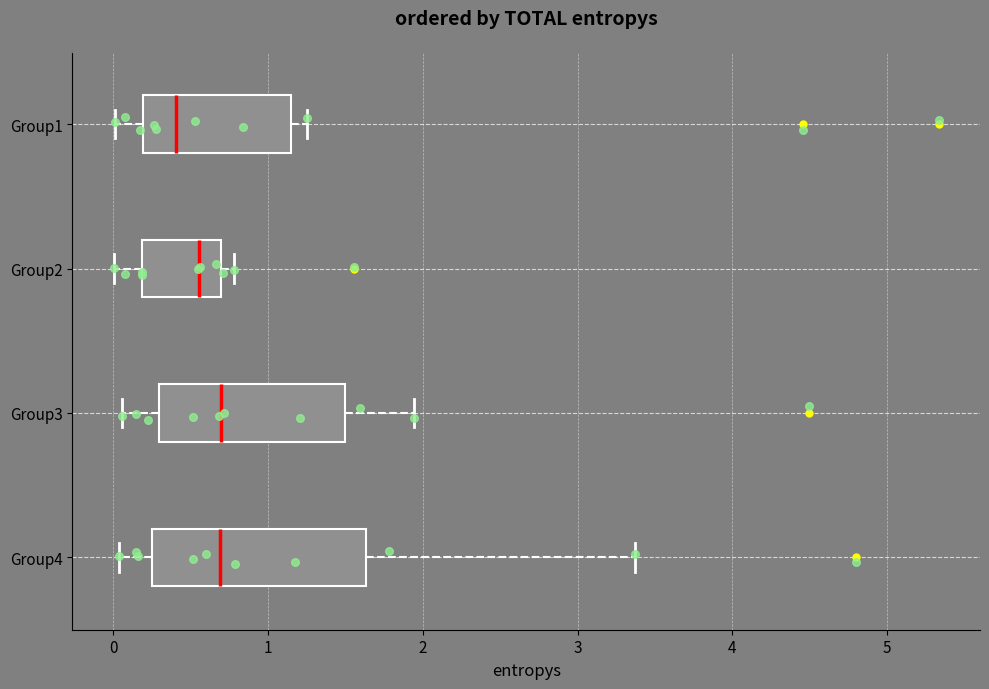

Where does the right whisker of the box for Group4 end on the x-axis? The values are not printed on the chart, so give them approximately, as read against the axis.

3.4